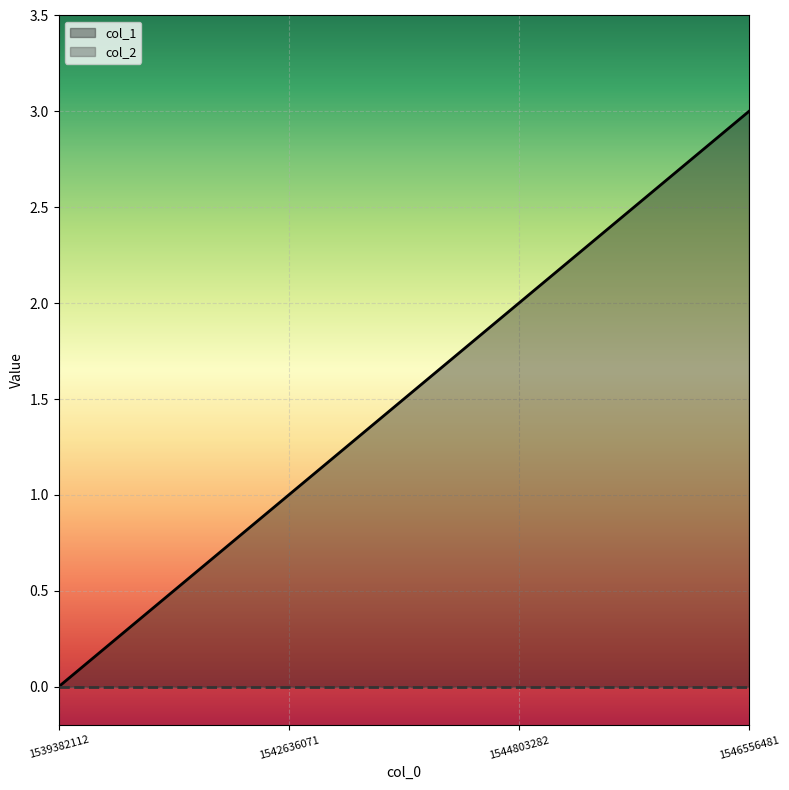

Reading left to right, what are all the values shown in this chart?

0	1	2	3